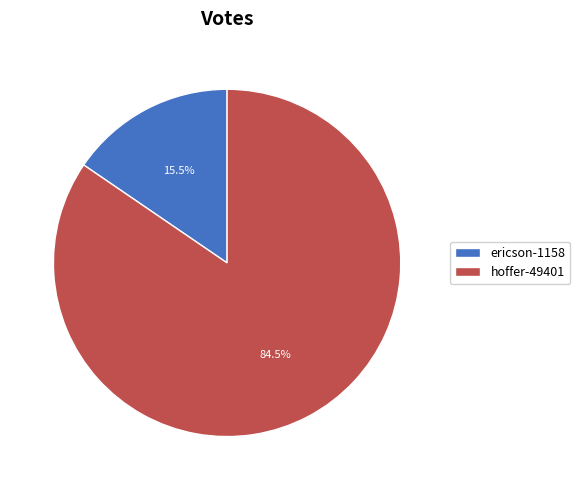

Which slice is the largest?

hoffer-49401